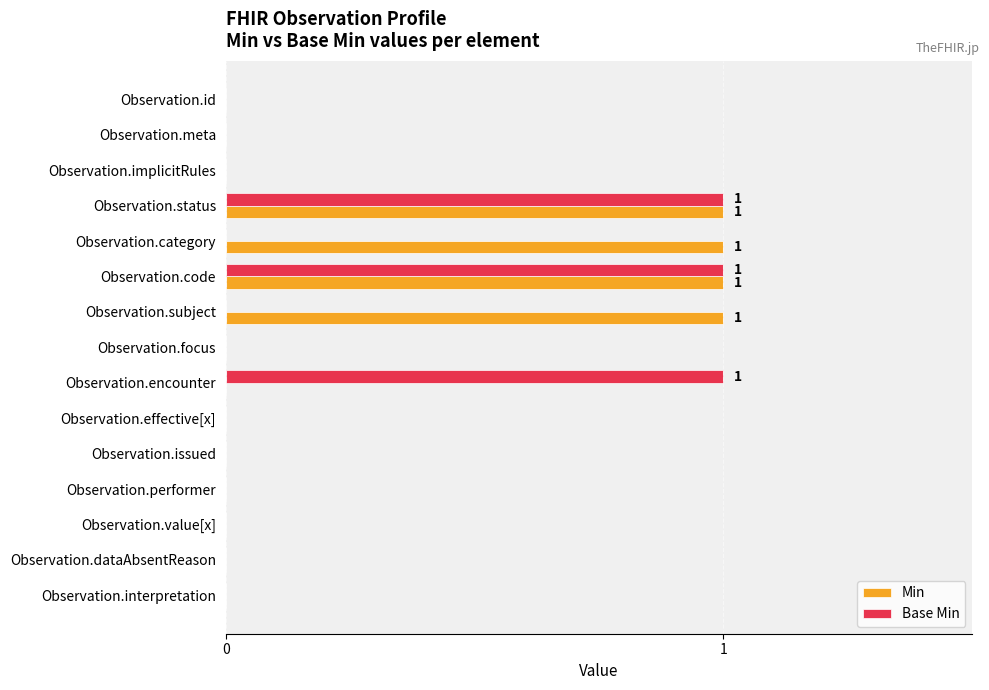

Which series has the largest total across all categories?

Min